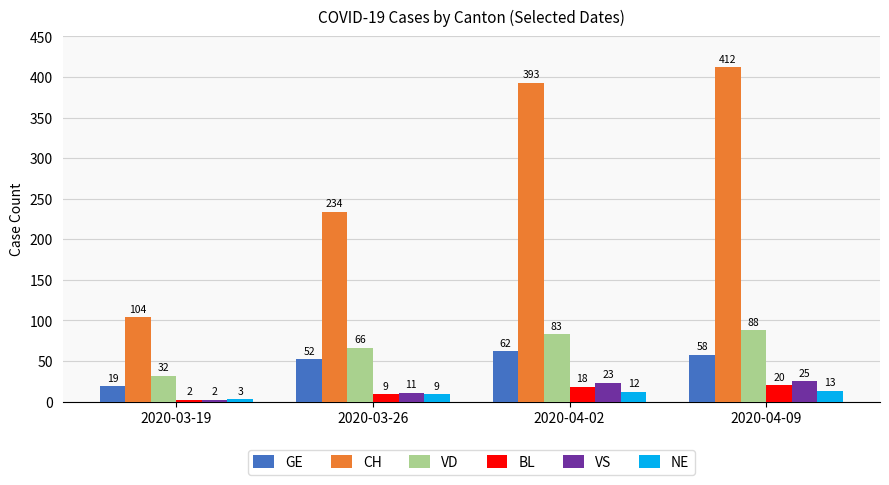

What is the highest value of the BL series?

20